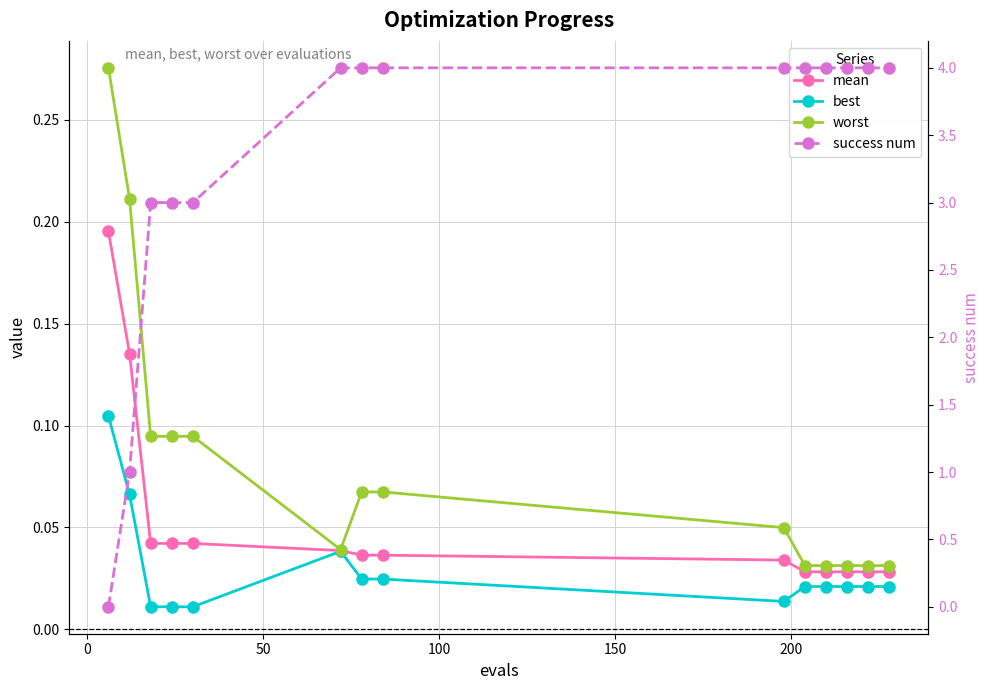

Reading right to left, list all the values displayed in this chart.

mean: 0.0	0.0	0.0	0.0	0.0	0.0	0.0	0.0	0.0	0.0	0.0	0.0	0.1	0.2
best: 0.0	0.0	0.0	0.0	0.0	0.0	0.0	0.0	0.0	0.0	0.0	0.0	0.1	0.1
worst: 0.0	0.0	0.0	0.0	0.0	0.0	0.1	0.1	0.0	0.1	0.1	0.1	0.2	0.3
success num: 4.0	4.0	4.0	4.0	4.0	4.0	4.0	4.0	4.0	3.0	3.0	3.0	1.0	0.0